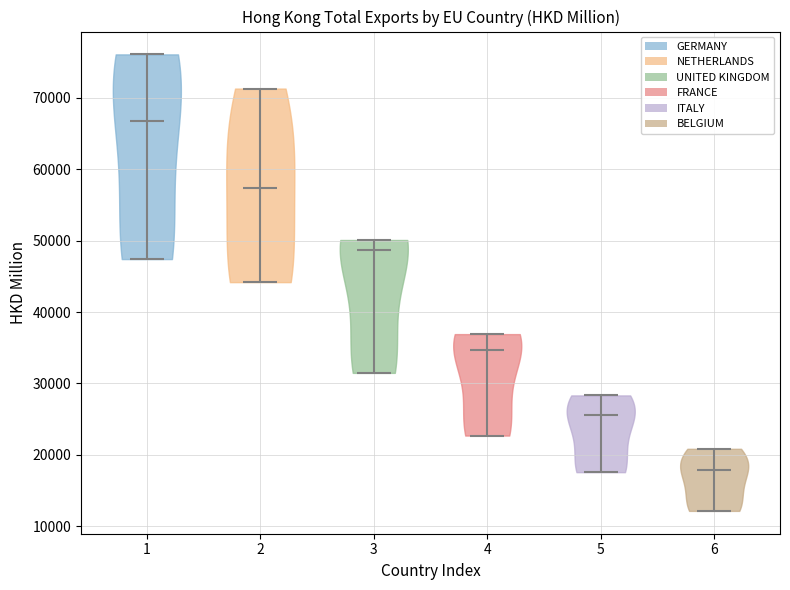

Where does the median line of the violin at x = 3 sit on the y-axis? The values are not printed on the chart, so give them approximately, as read against the axis.

49000